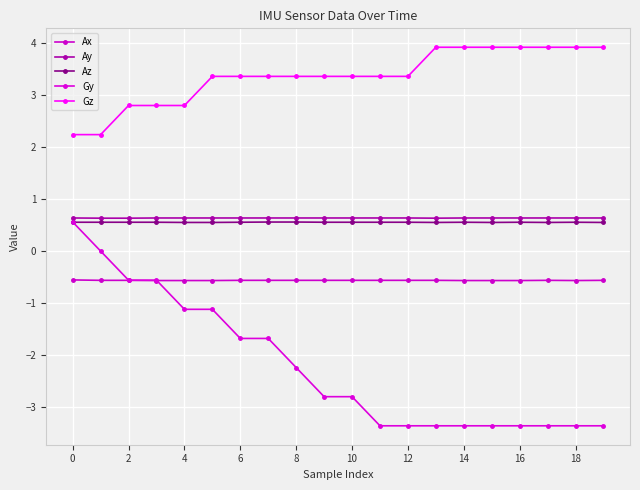

Which category has the highest value in the Az series?

12